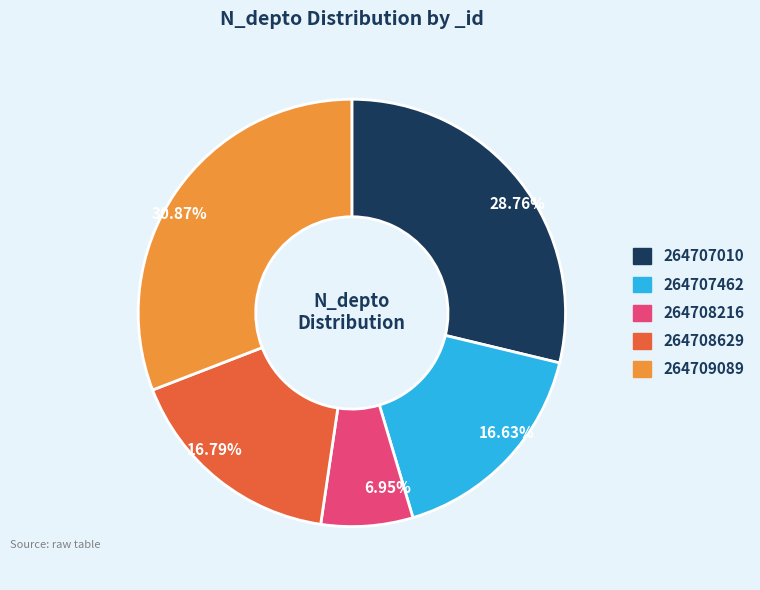

How many segments does this pie chart have?

5